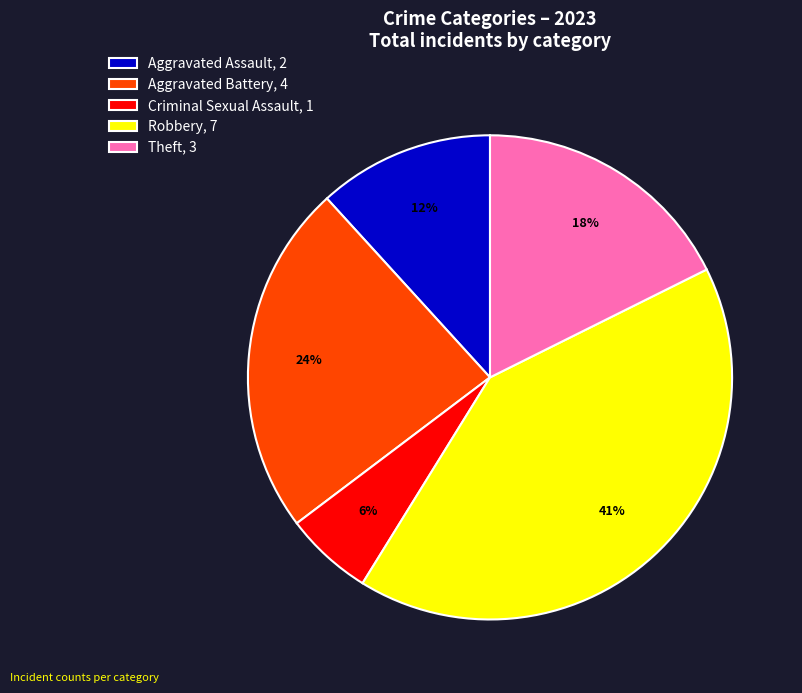

To the nearest percent, what percentage of the pie is Aggravated Battery, 4?

24%